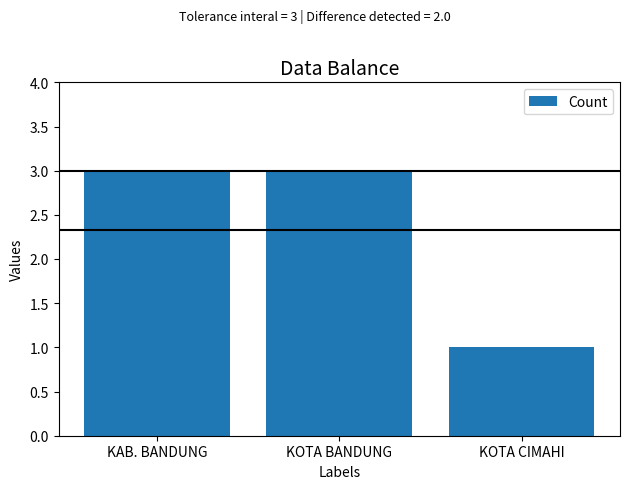

The value at KOTA CIMAHI is 0. True or false?

False